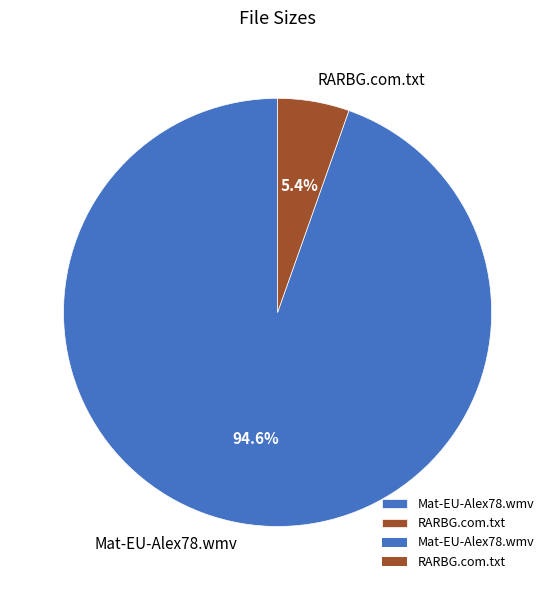

What percentage is the Mat-EU-Alex78.wmv slice, to the nearest percent?

95%